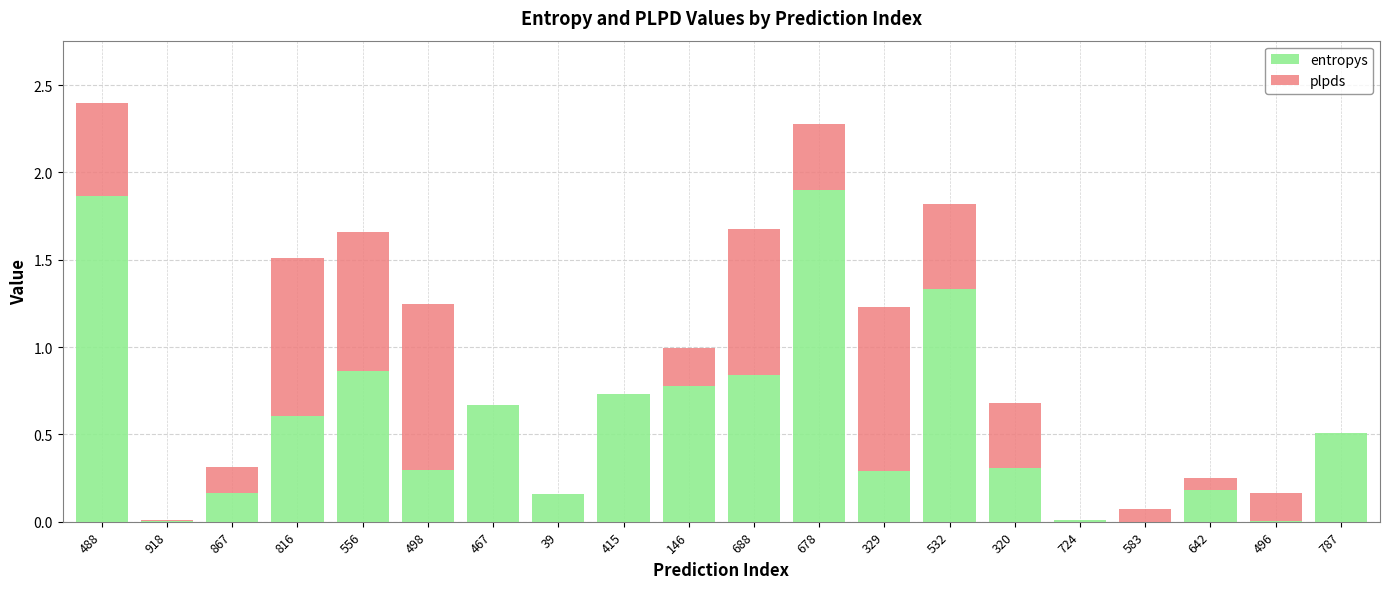

Is it true that entropys equals 1.9 at 678?

True